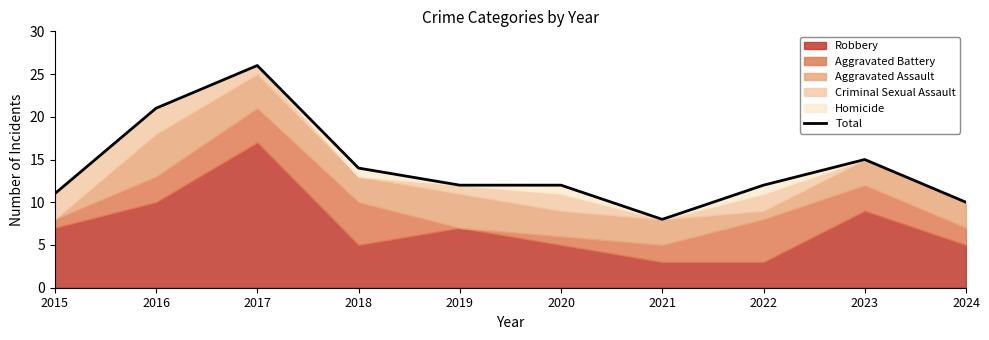

The chart shows a value of 34 at 2016. True or false?

False